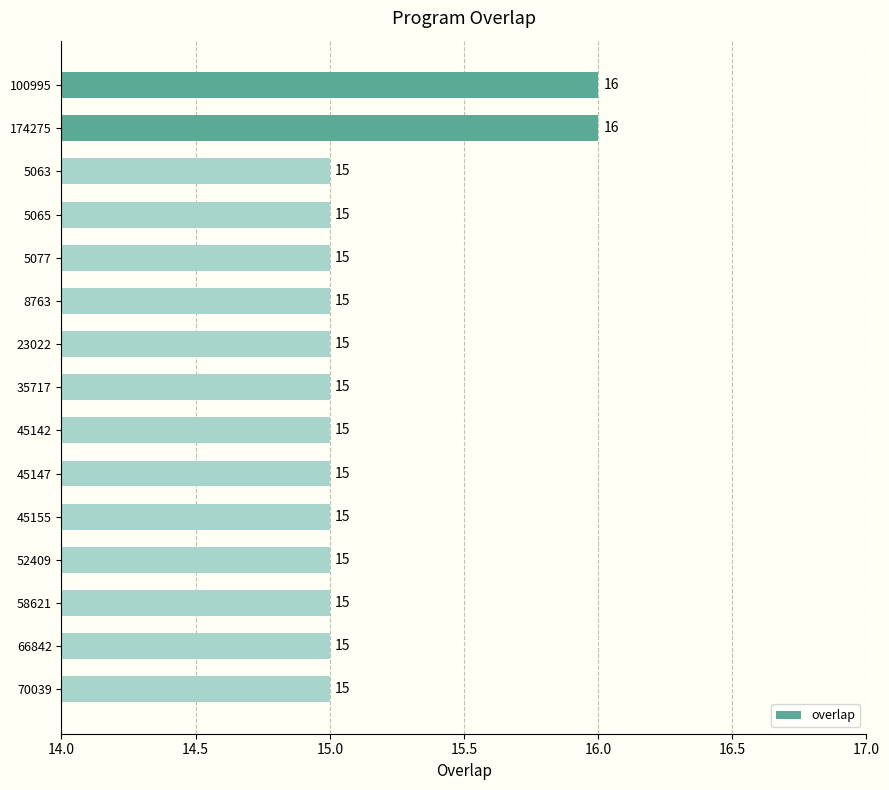

What is the value of the 9th bar from the top?

15